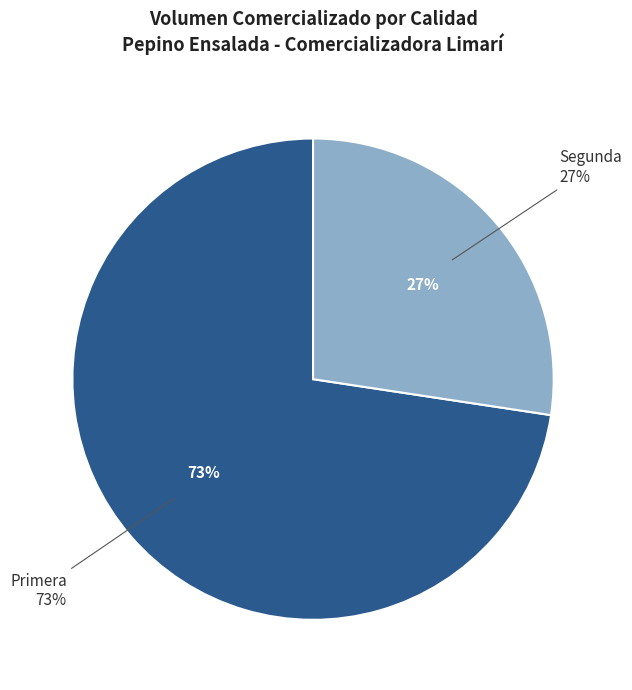

Which category has the smallest portion of the pie?

Segunda